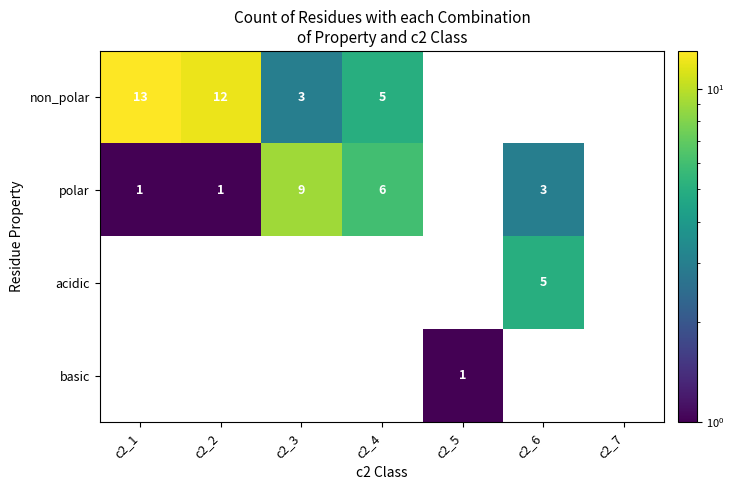

Count the number of categories in the chart.

7